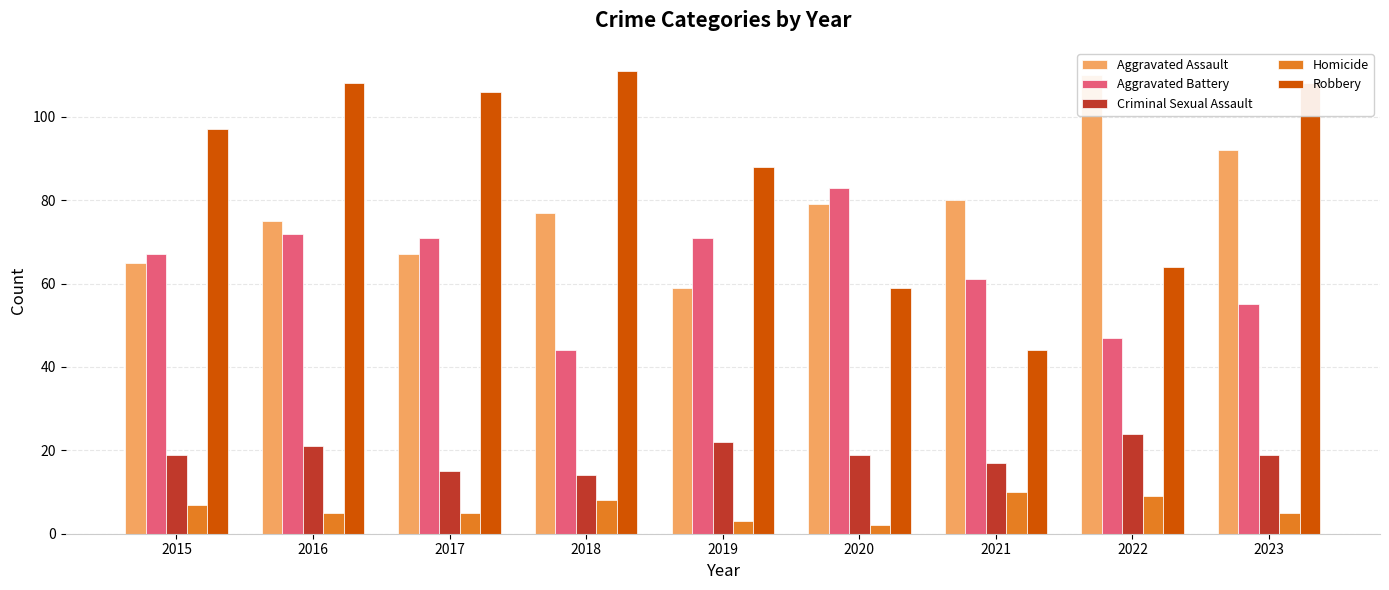

Which series changed the most between 2016 and 2023?

Aggravated Assault